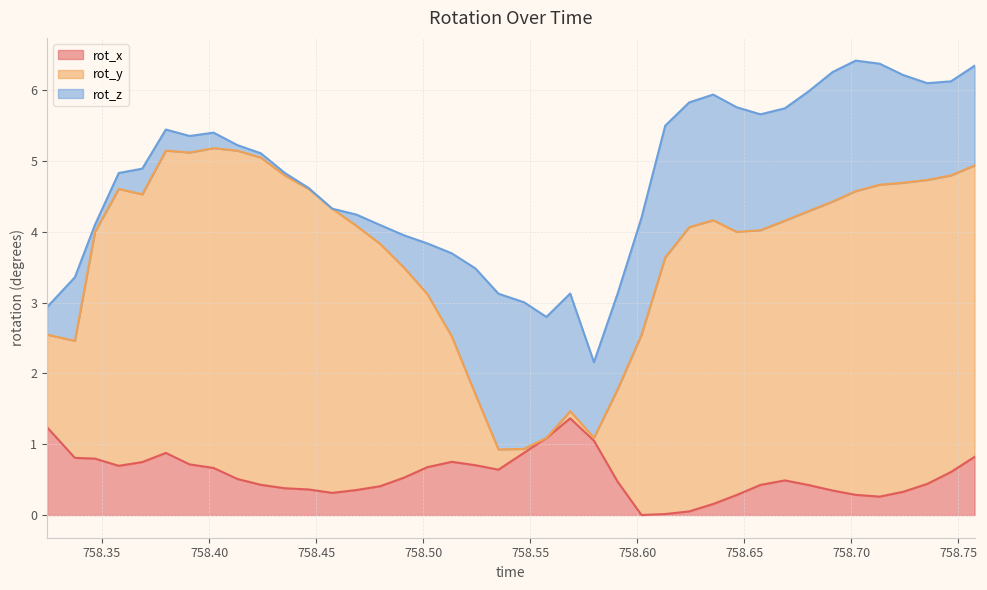

What is the difference between the rot_y values at 758.5244 and 758.7466?

3.1